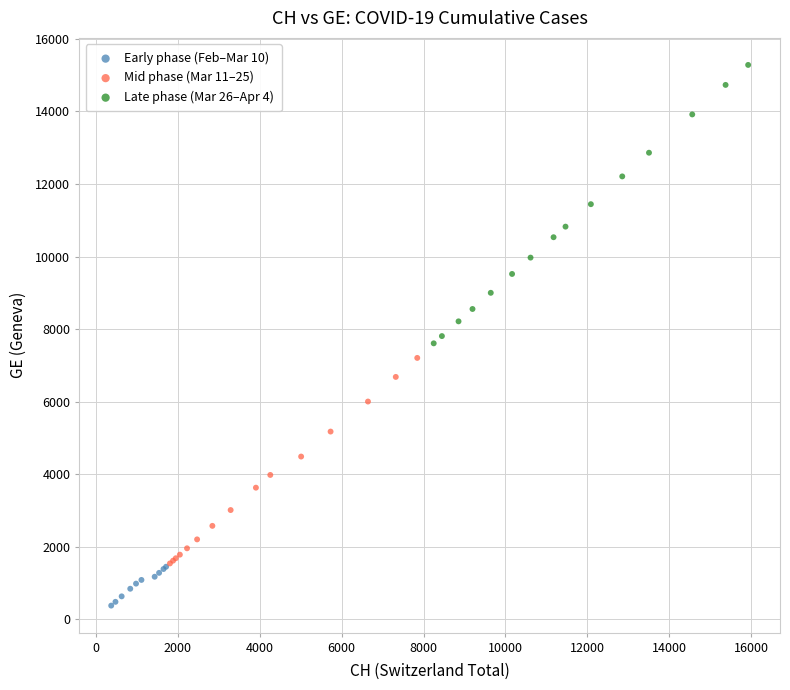

Which series contains the highest Y value?

Late phase (Mar 26–Apr 4)